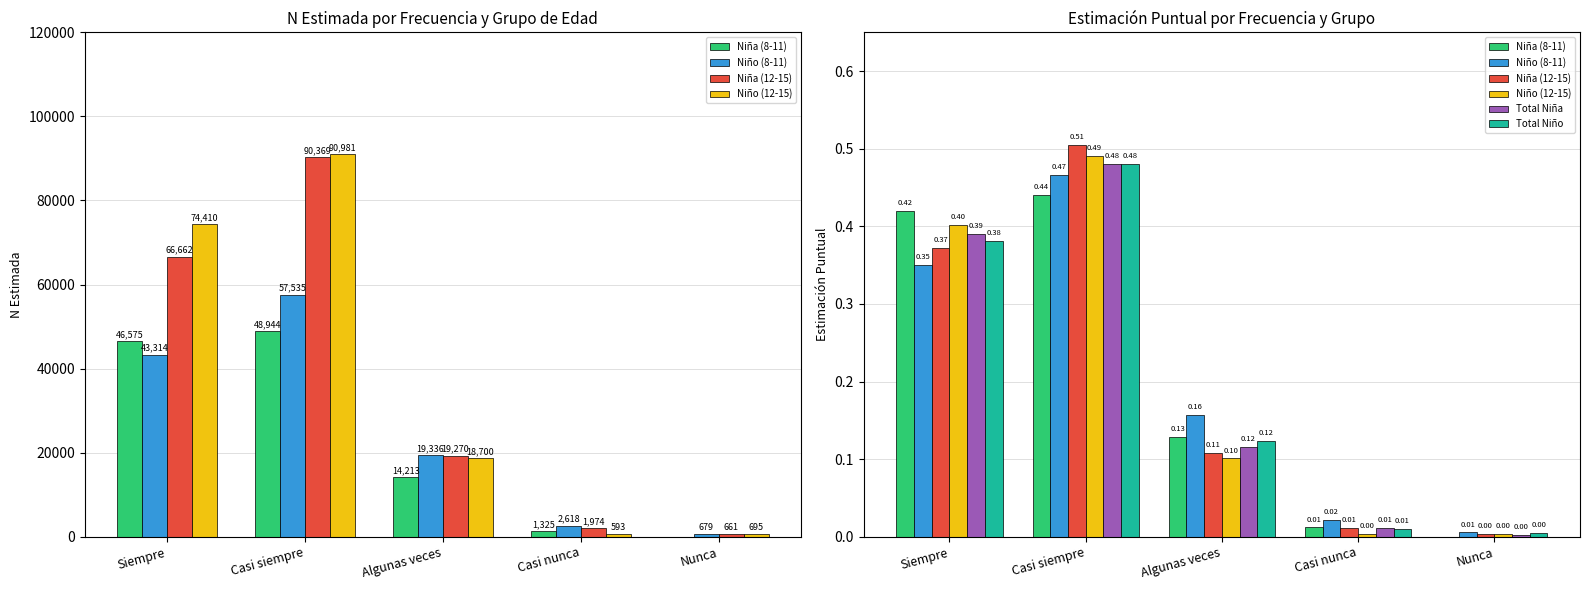

Between Casi siempre and Algunas veces, which is larger?

Casi siempre